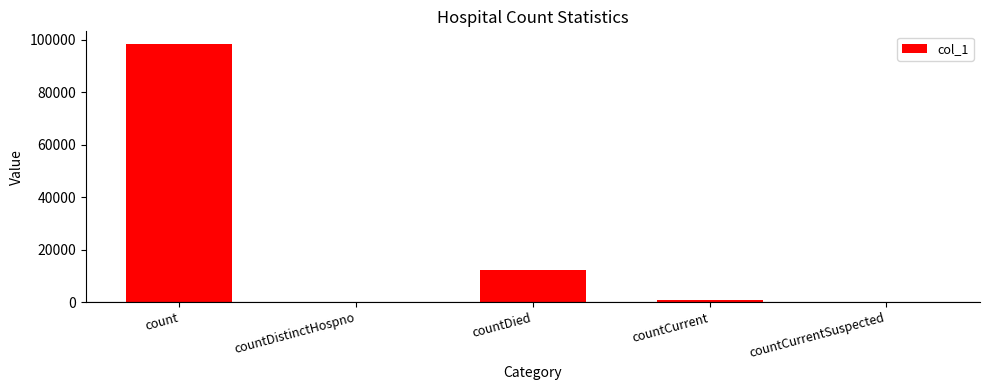

At which label is the value closest to 49184?

countDied